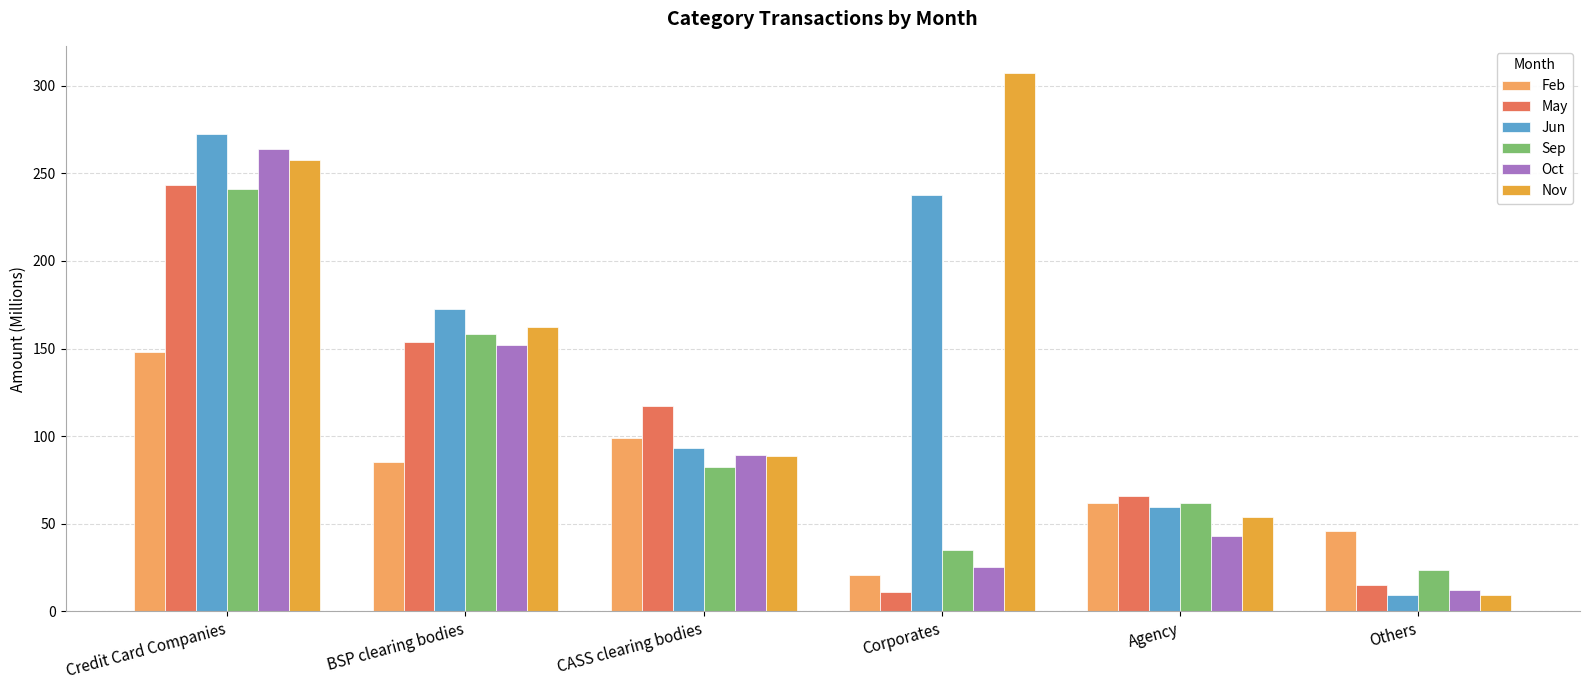

Reading right to left, what are all the values shown in this chart?

Feb: Others=46.0	Agency=61.8	Corporates=20.6	CASS clearing bodies=98.9	BSP clearing bodies=85.2	Credit Card Companies=148.1
May: Others=15.0	Agency=66.0	Corporates=11.1	CASS clearing bodies=117.3	BSP clearing bodies=153.7	Credit Card Companies=243.1
Jun: Others=9.4	Agency=59.5	Corporates=237.4	CASS clearing bodies=93.2	BSP clearing bodies=172.7	Credit Card Companies=272.7
Sep: Others=23.9	Agency=61.6	Corporates=34.8	CASS clearing bodies=82.3	BSP clearing bodies=158.2	Credit Card Companies=241.4
Oct: Others=12.1	Agency=43.2	Corporates=25.6	CASS clearing bodies=89.1	BSP clearing bodies=152.2	Credit Card Companies=263.9
Nov: Others=9.3	Agency=53.8	Corporates=307.4	CASS clearing bodies=88.6	BSP clearing bodies=162.2	Credit Card Companies=257.8